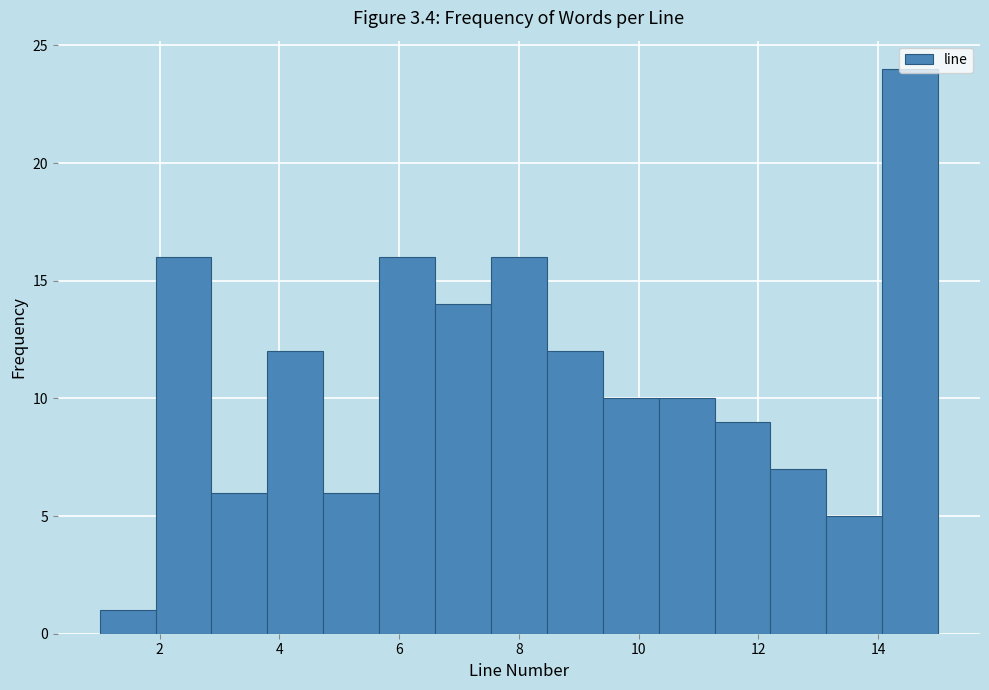

Reading left to right, transcribe this chart: for each bar, give the range it covers on the x-axis and its height. Neither the bar edges nor the heights are printed on the chart, so give them approximately, as read against the axes.

1.0 to 2.0: 1
2.0 to 2.8: 16
2.8 to 3.8: 6
3.8 to 4.8: 12
4.8 to 5.6: 6
5.6 to 6.6: 16
6.6 to 7.6: 14
7.6 to 8.4: 16
8.4 to 9.4: 12
9.4 to 10.4: 10
10.4 to 11.2: 10
11.2 to 12.2: 9
12.2 to 13.2: 7
13.2 to 14.0: 5
14.0 to 15.0: 24